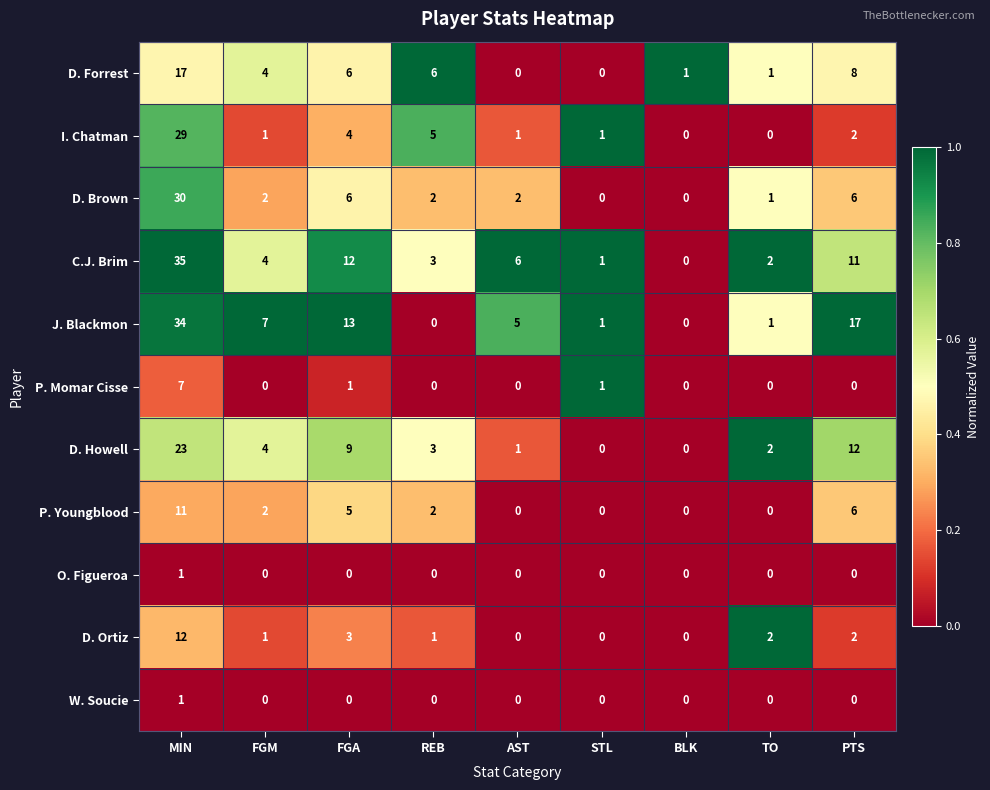

At which category is the sum across all series the highest?

MIN